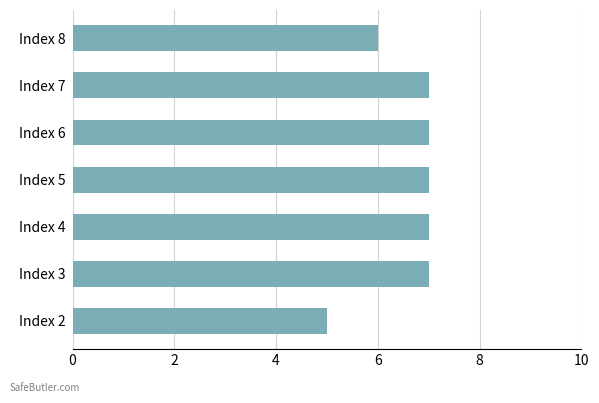

How many data points are less than 7?

2